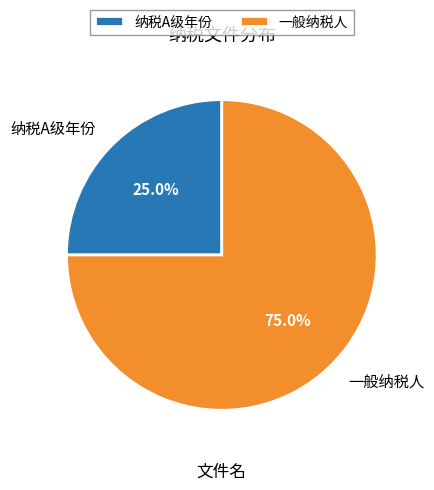

To the nearest percent, what percentage of the pie is 一般纳税人?

75%